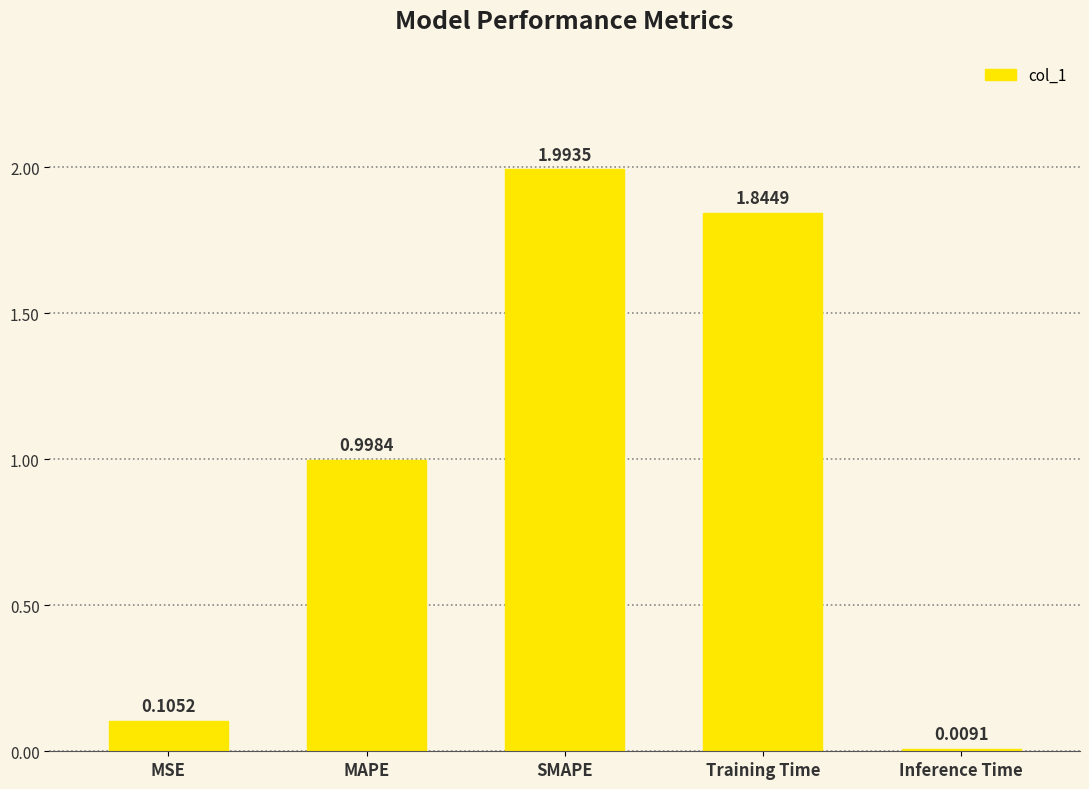

Is it true that the value at MSE is 0.0?

False